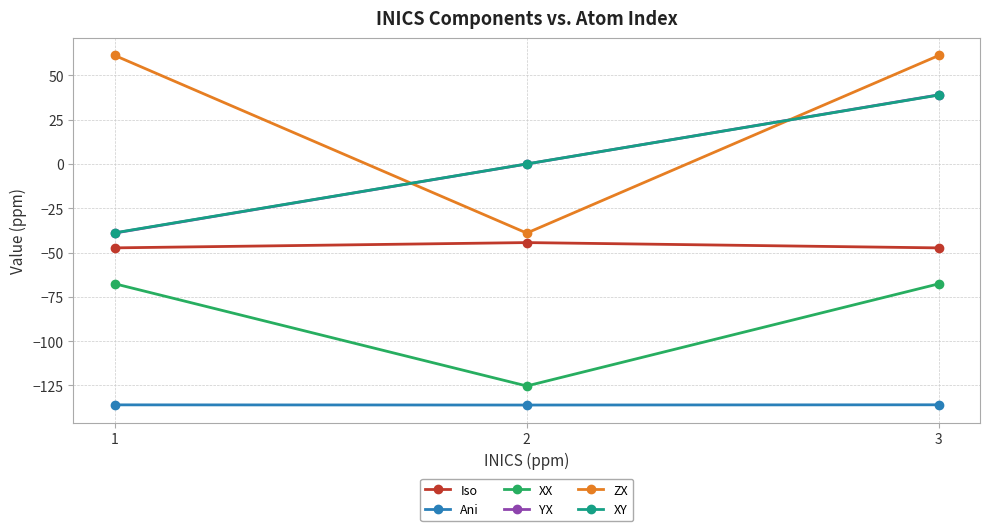

What is the difference between the highest and lowest values at 2?

136.0